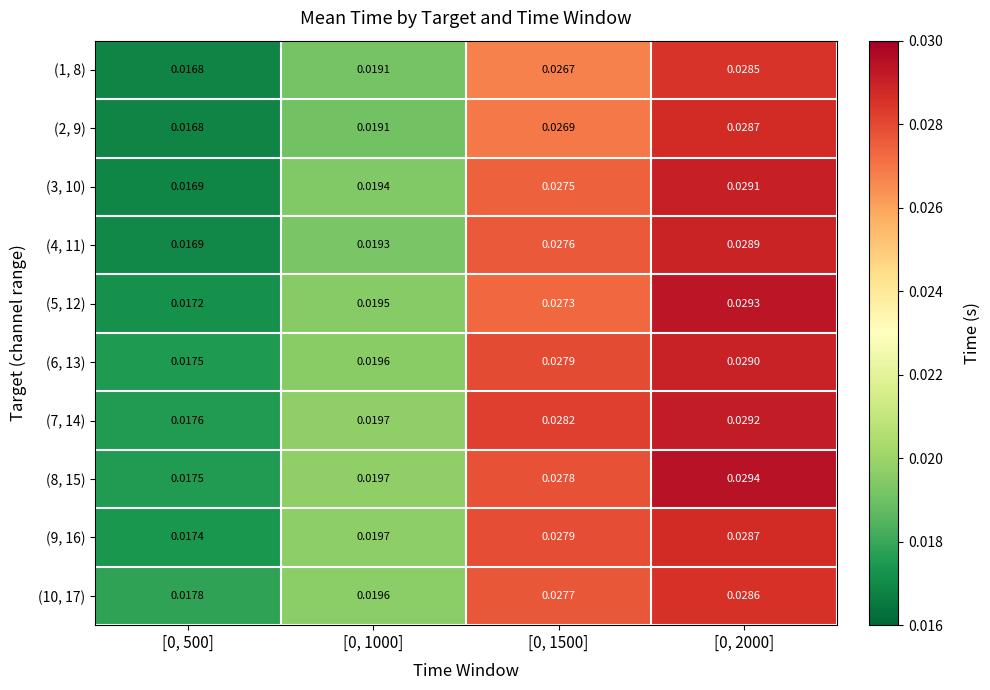

What is the total value across all series at [0, 1500]?

0.3